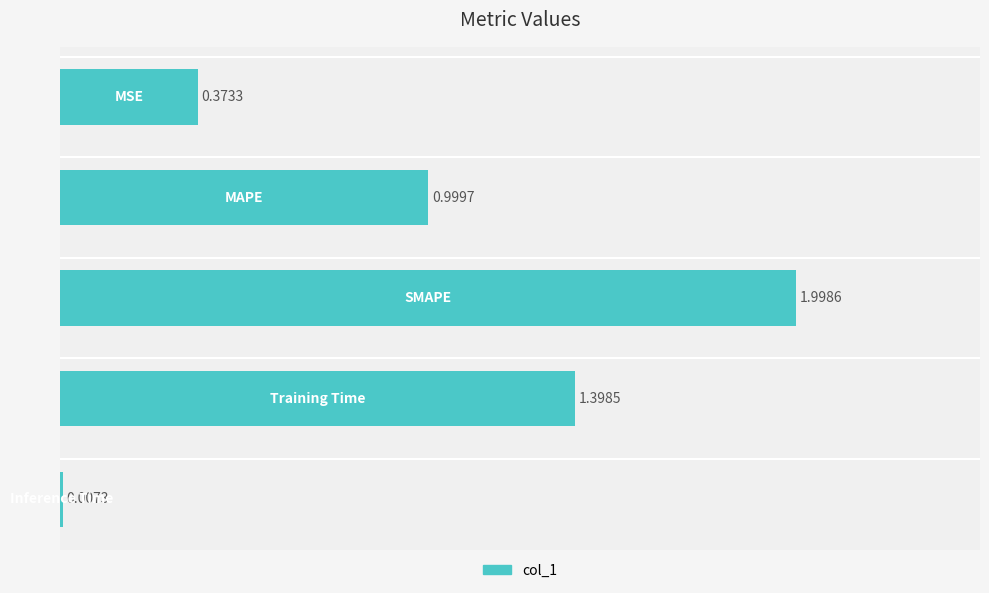

What is the average value?

1.0